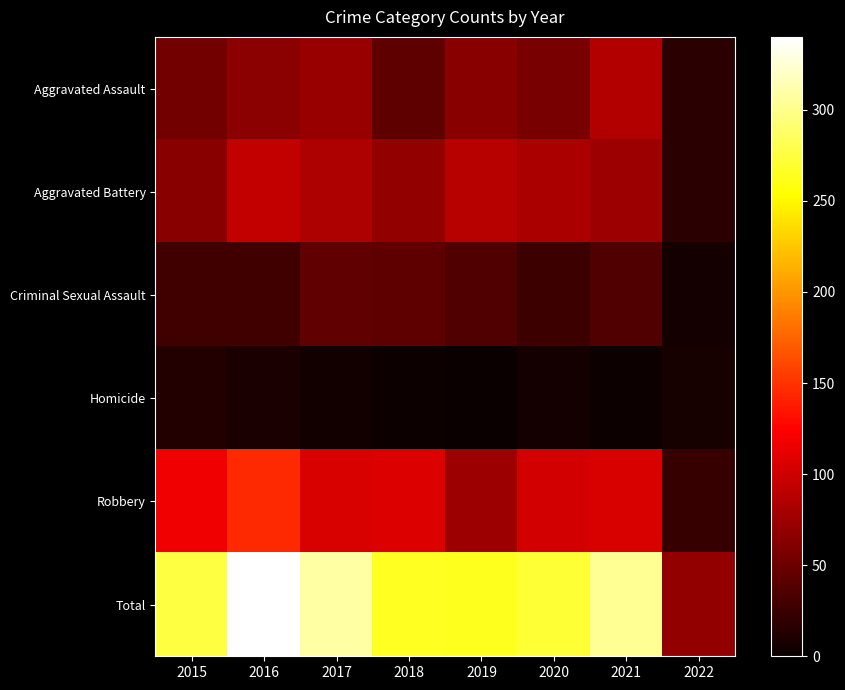

What is the total value across all series at 2015?

552